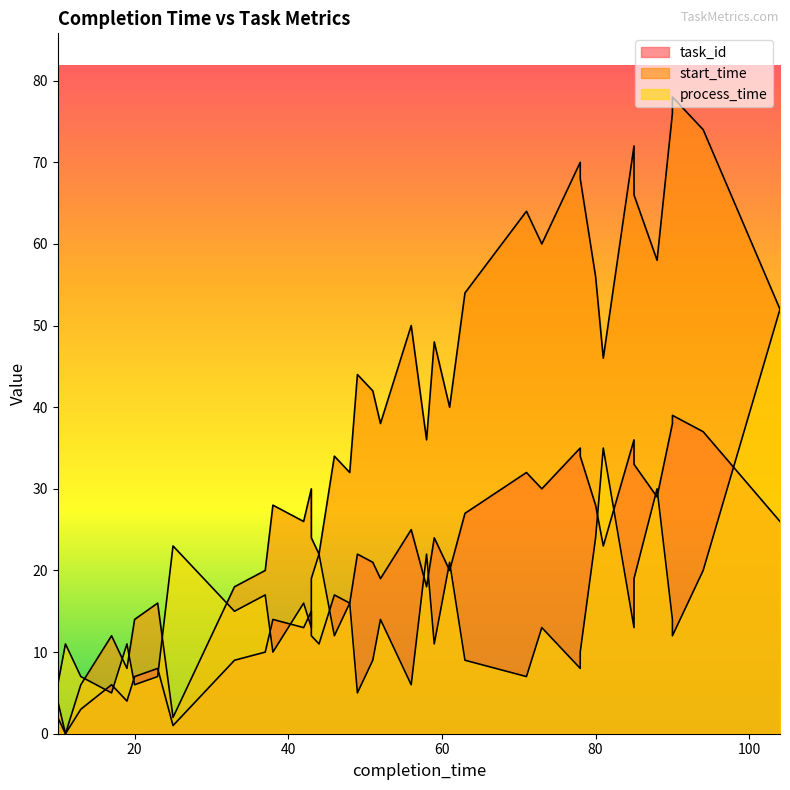

How many lines are shown in the chart?

3